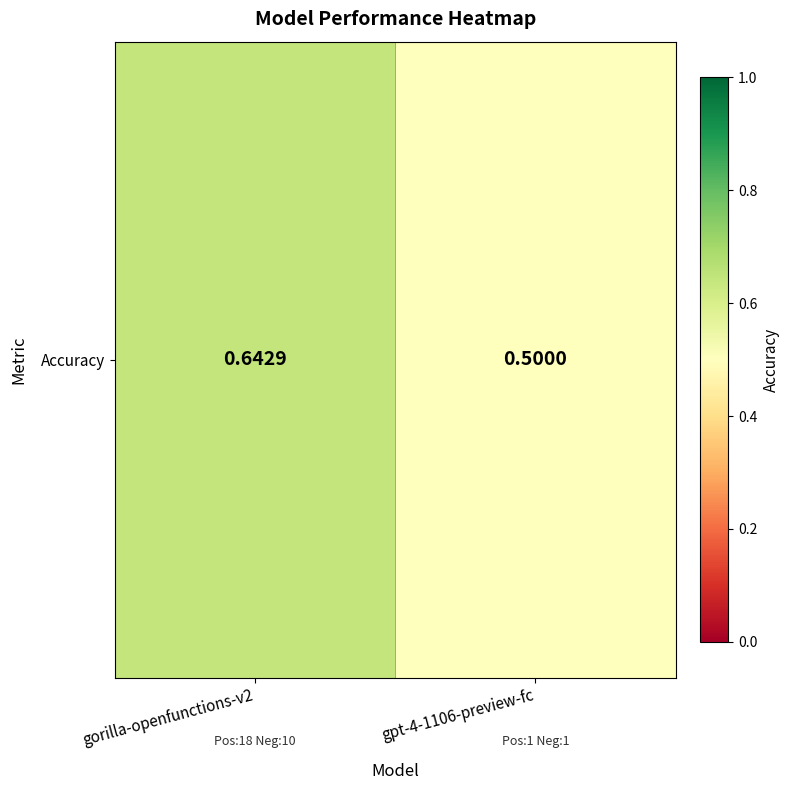

Which category has the lowest value across all series?

gpt-4-1106-preview-fc